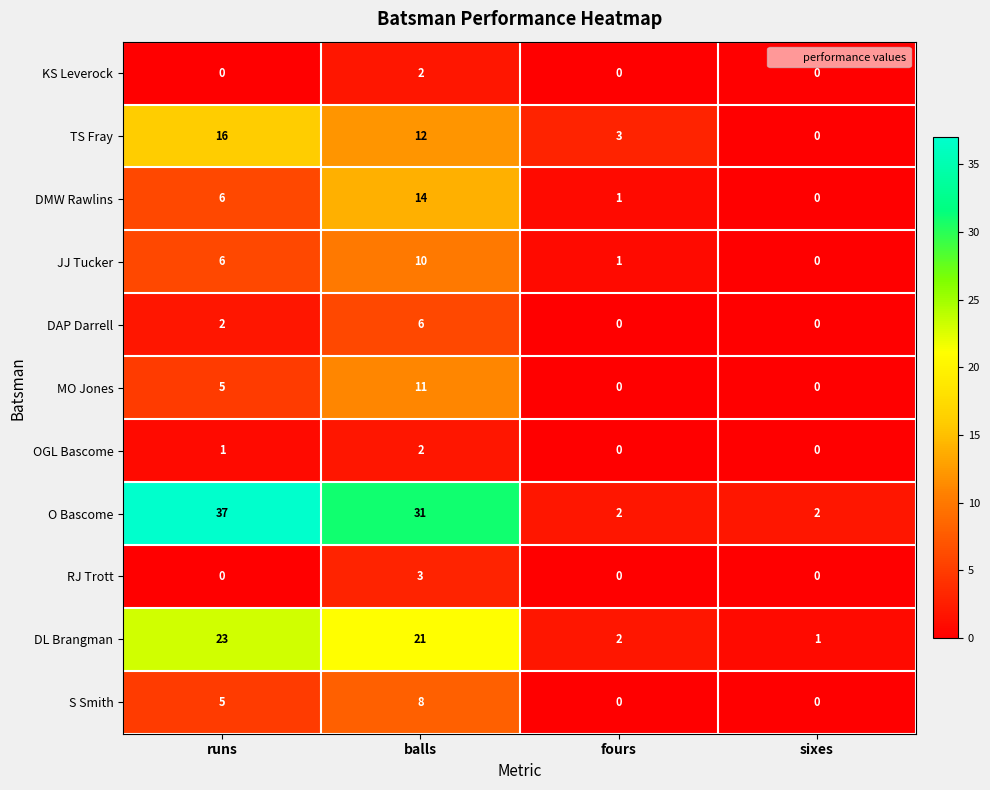

What is the difference between the maximum and minimum values in the DMW Rawlins series?

14